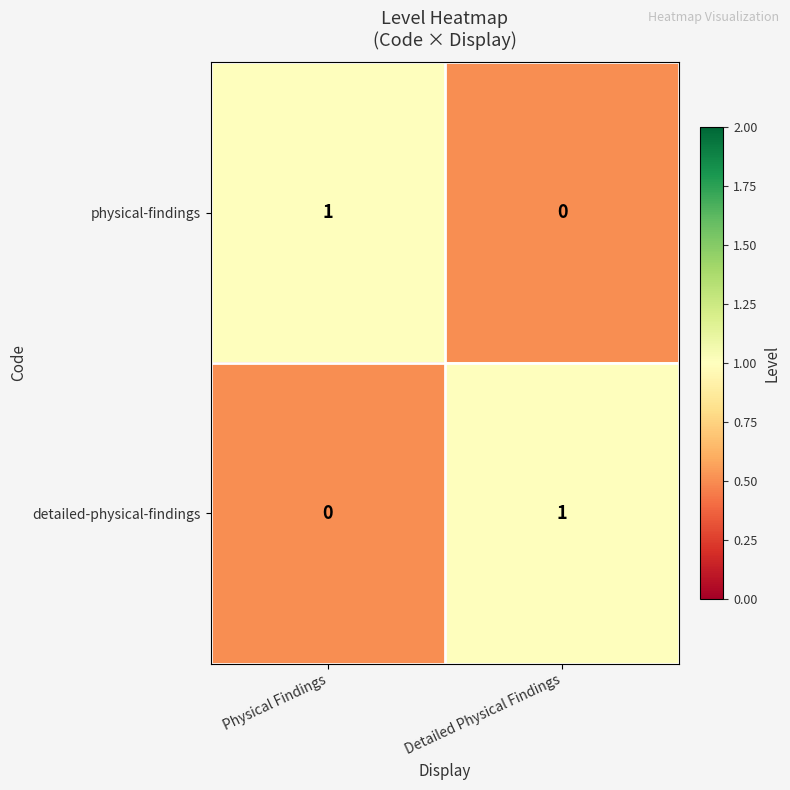

Reading right to left, extract all data points from this chart.

physical-findings: Detailed Physical Findings=0	Physical Findings=1
detailed-physical-findings: Detailed Physical Findings=1	Physical Findings=0